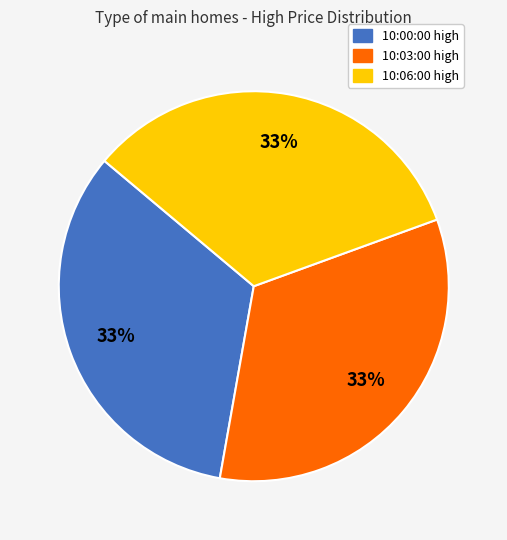

Is the sum of 10:06:00 high and 10:03:00 high greater than half?

Yes